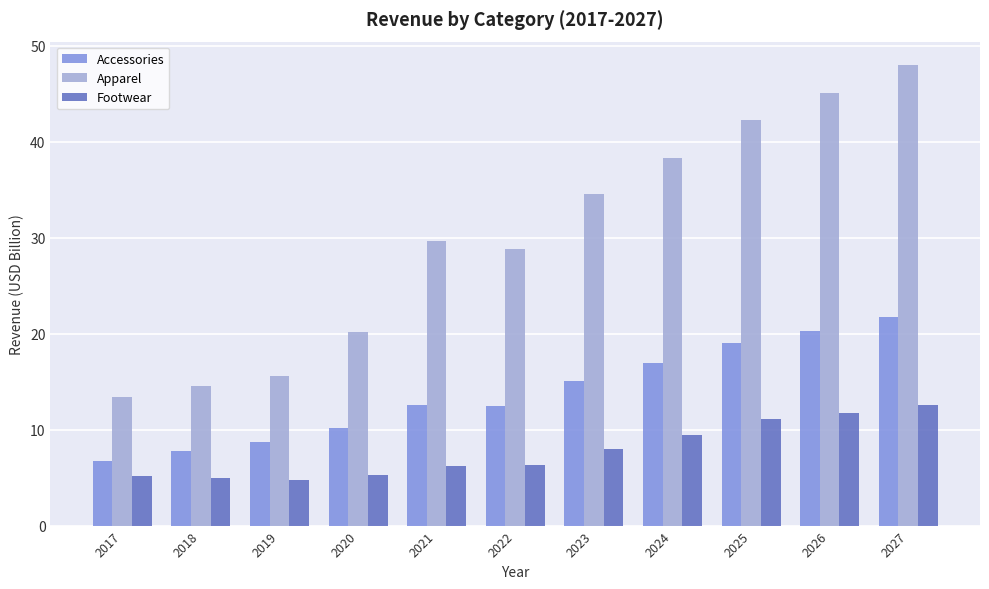

At which category is the sum across all series the highest?

2027